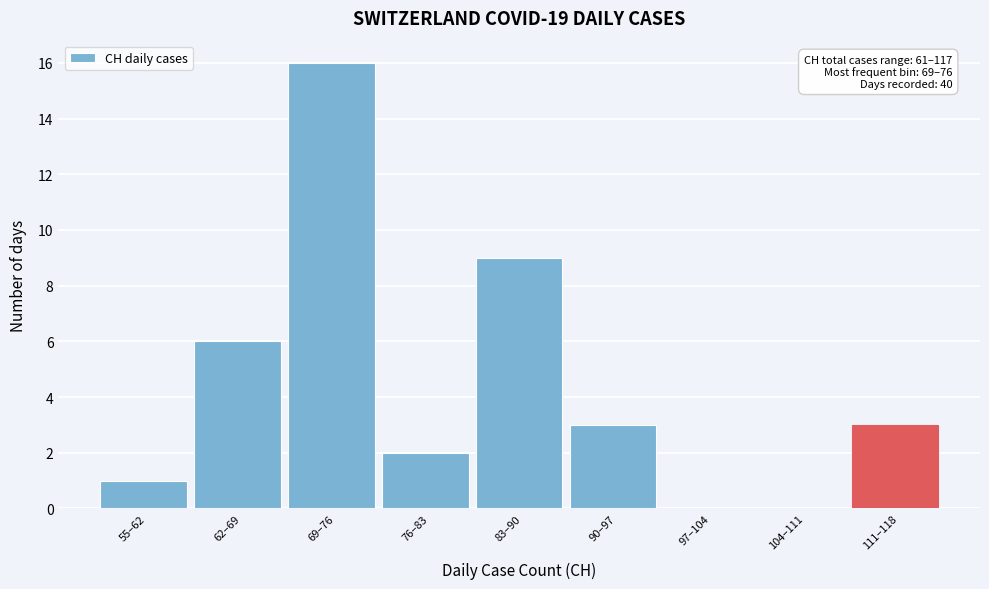

Reading right to left, what are all the values shown in this chart?

111–118=3	104–111=0	97–104=0	90–97=3	83–90=9	76–83=2	69–76=16	62–69=6	55–62=1